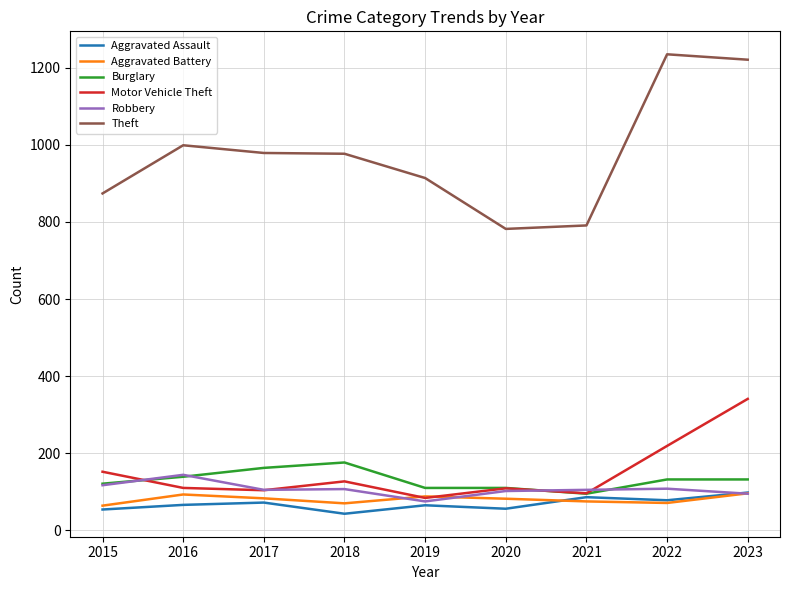

The Theft series shows 999 at 2016. True or false?

True